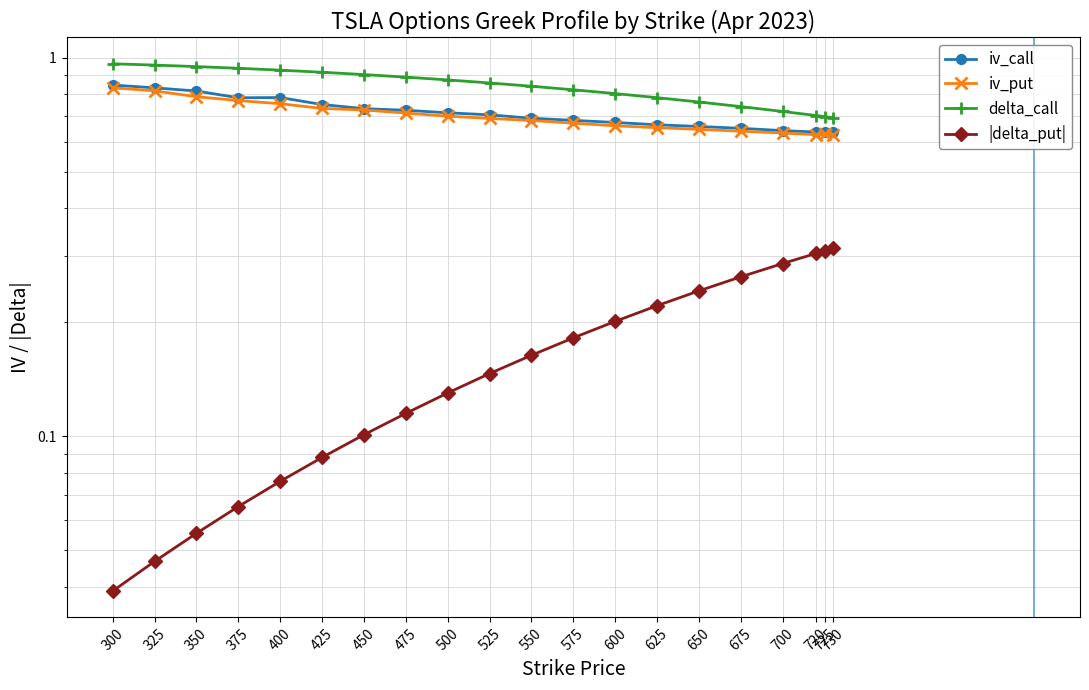

Which has a higher value, 475 or 500?

475